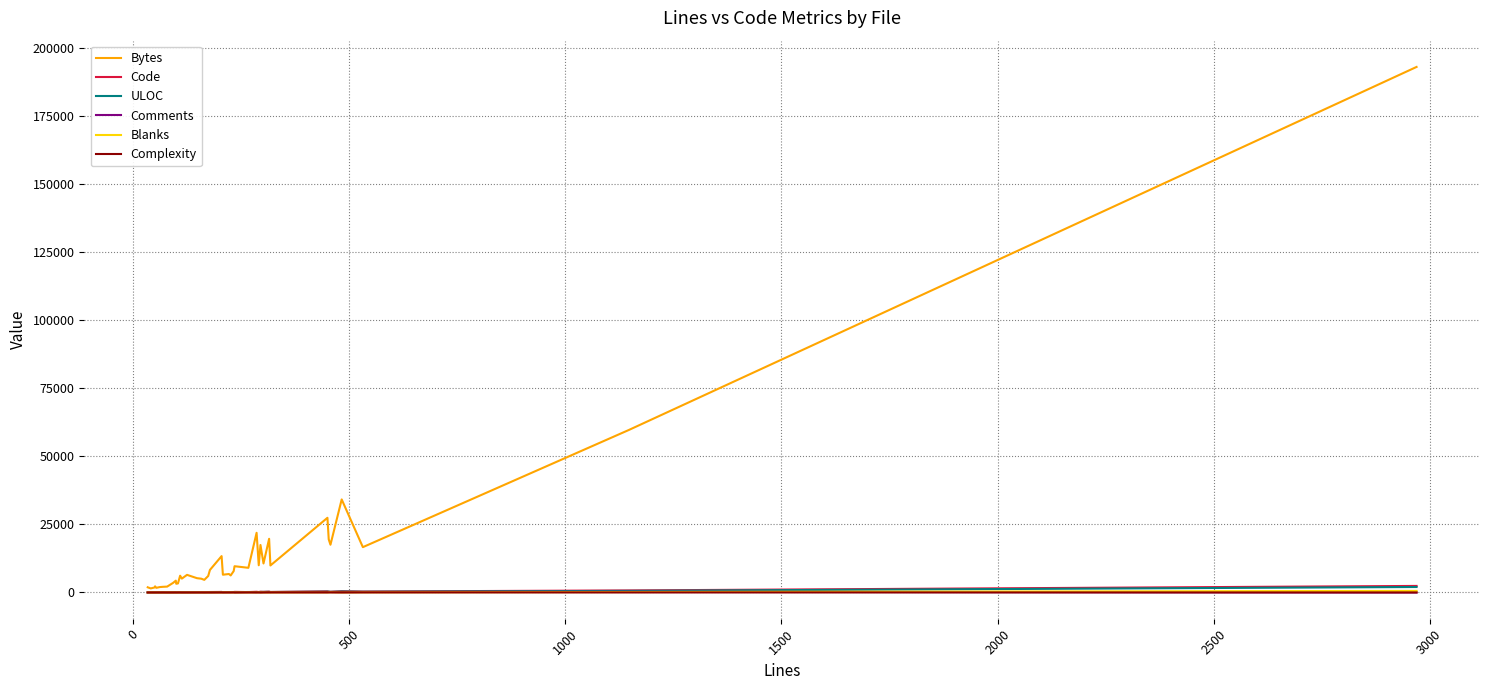

Is this an area chart (filled region under the line)?

No